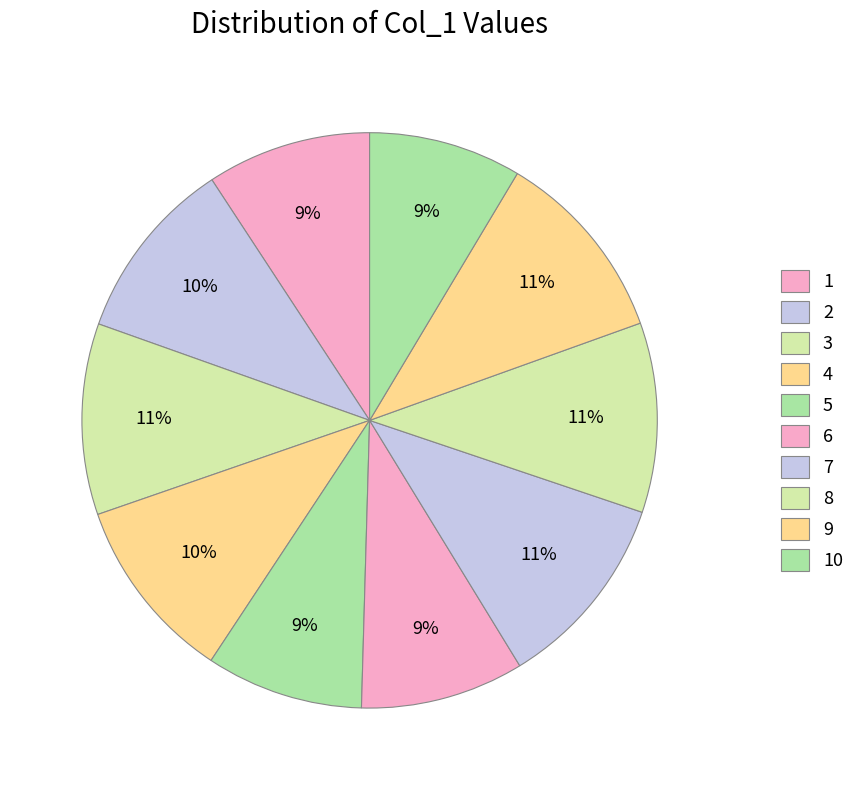

Which category has the biggest portion of the pie?

7